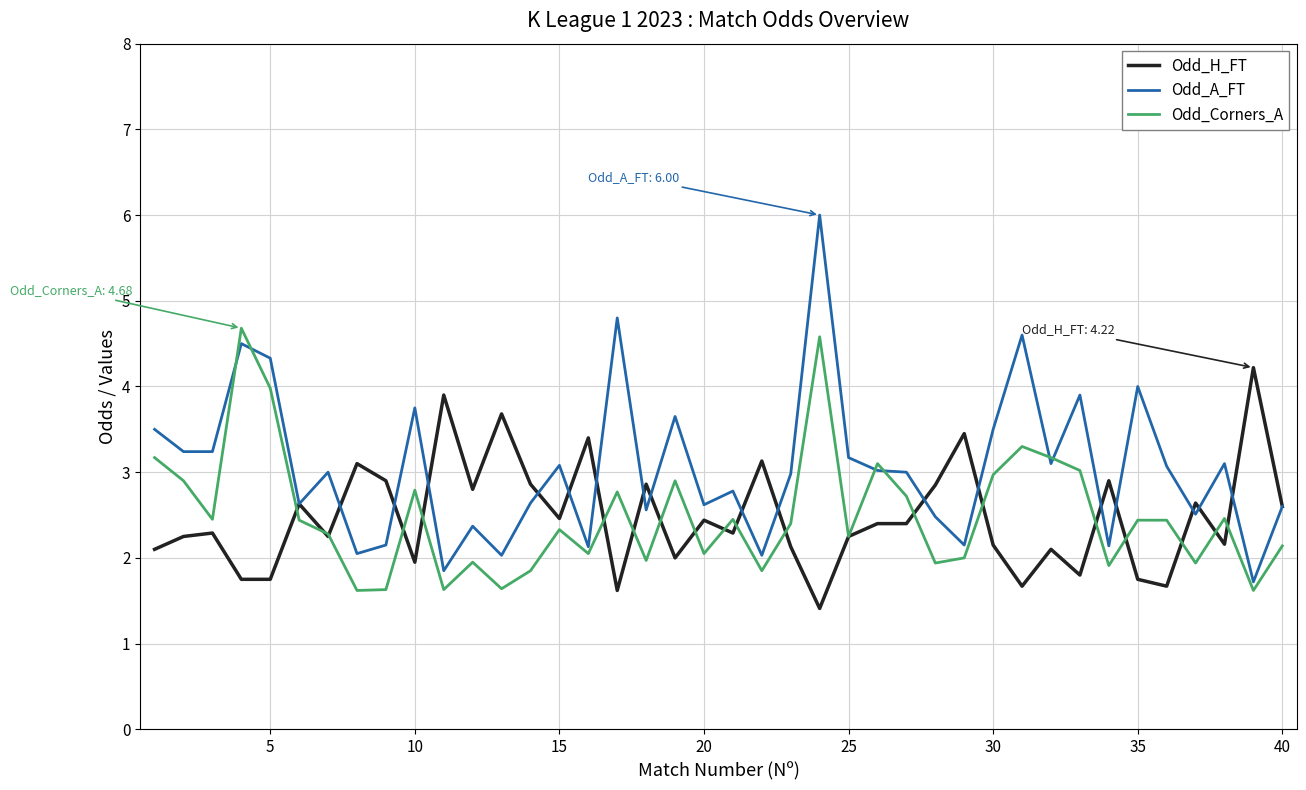

List the series in order of their peak value, highest first.

Odd_A_FT, Odd_Corners_A, Odd_H_FT